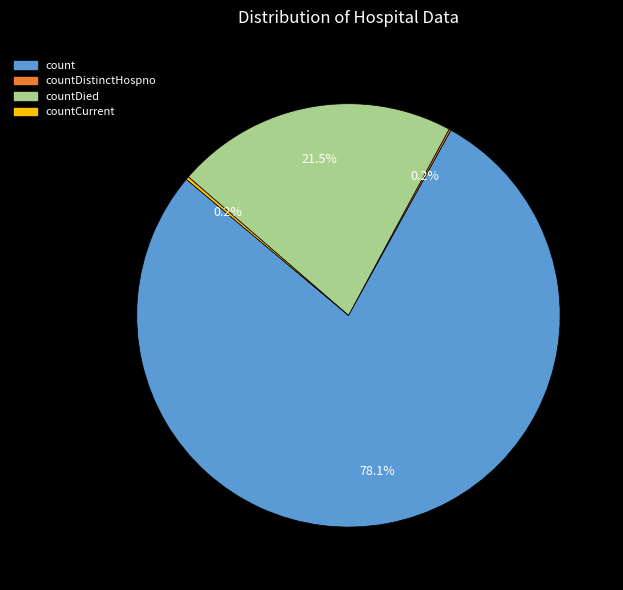

Is there any slice that represents more than half of the pie?

Yes